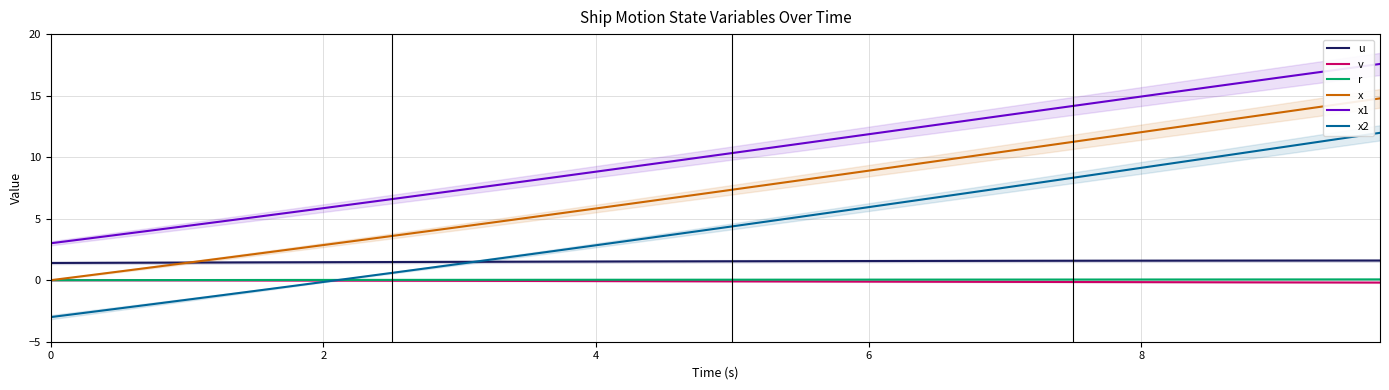

What is the sum of the x1 values at 13 and 6?

11.8